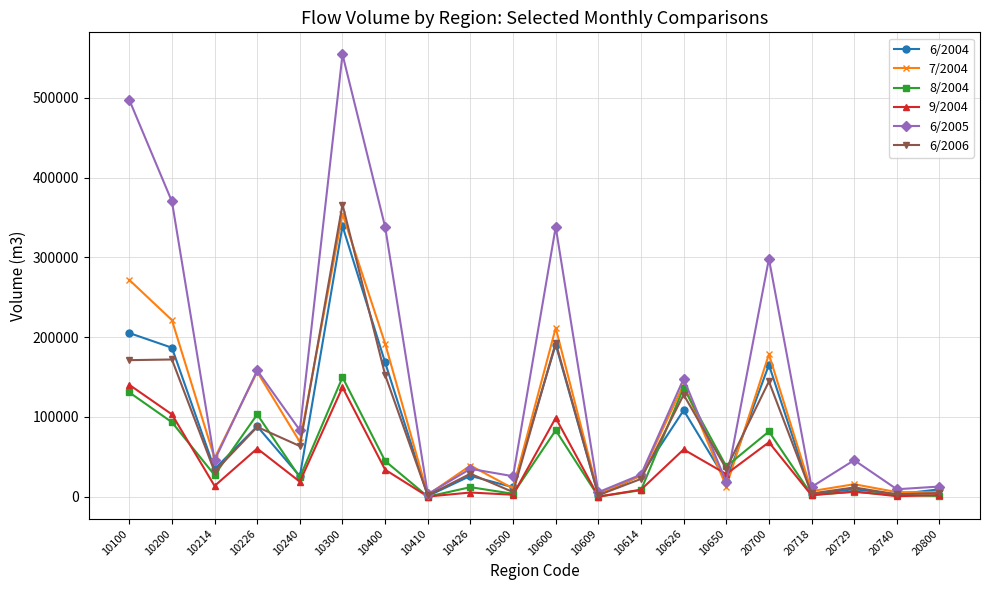

At which label does 6/2004 first exceed 26696?

10100